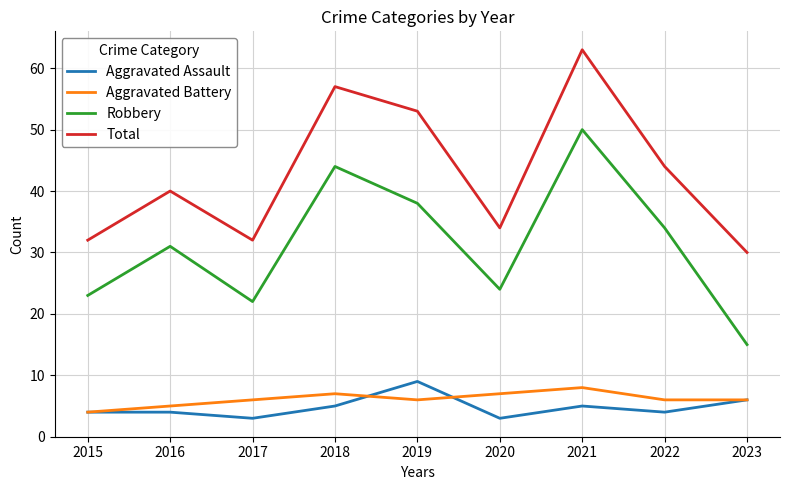

Count the Aggravated Battery values in the range 6 to 7.

6